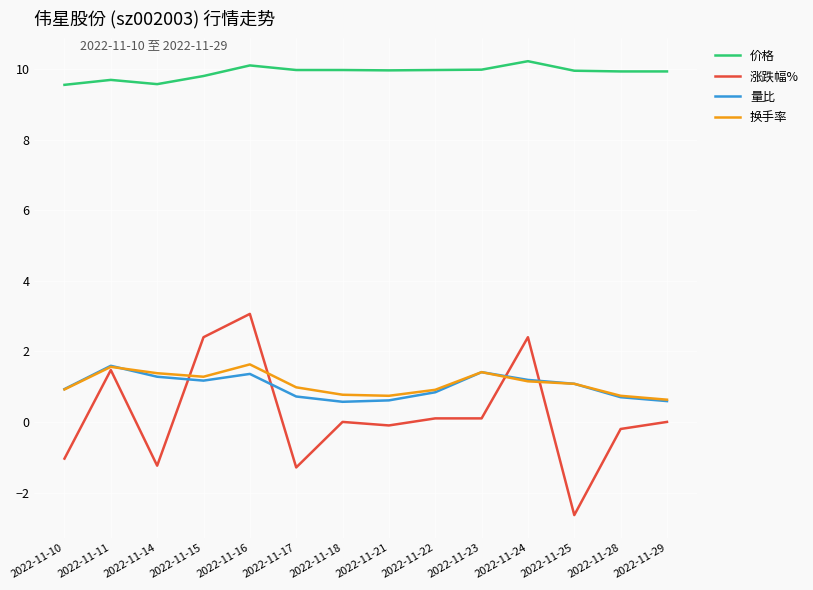

Which series has the widest spread of values?

涨跌幅%